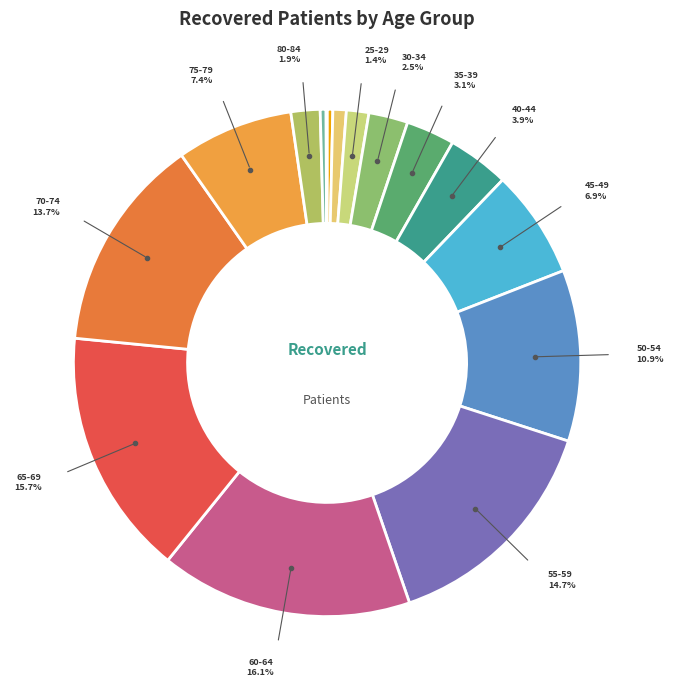

Is there a majority slice in this chart?

No